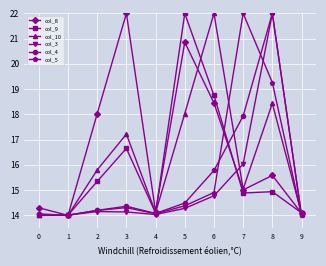

The value of col_5 at 3 is 6.8. True or false?

False